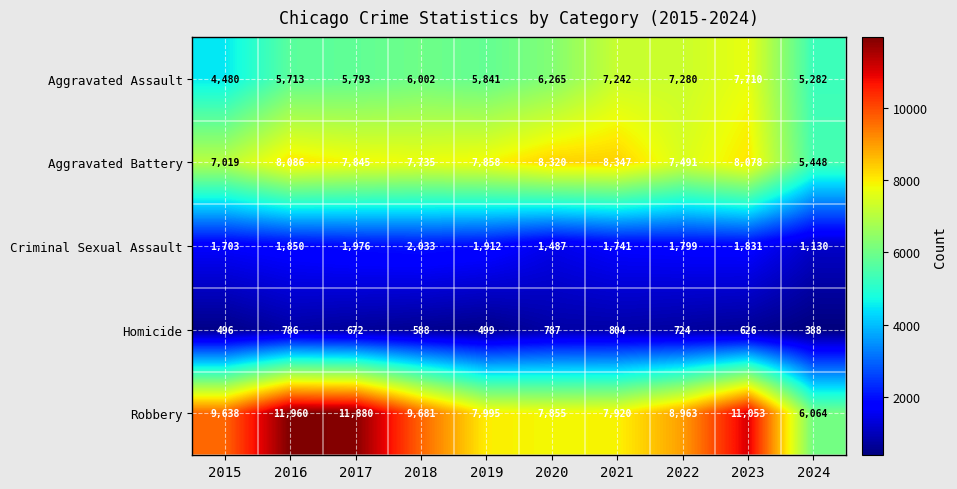

How many categories are shown in the chart?

10